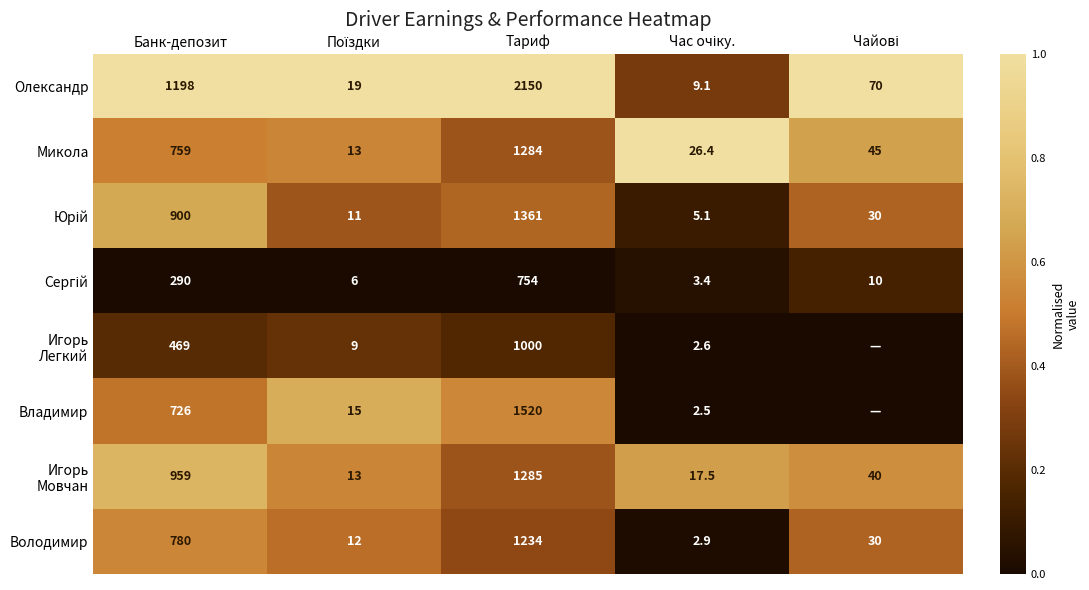

True or false: Микола has a value of 394.2 at Банк-депозит.

False